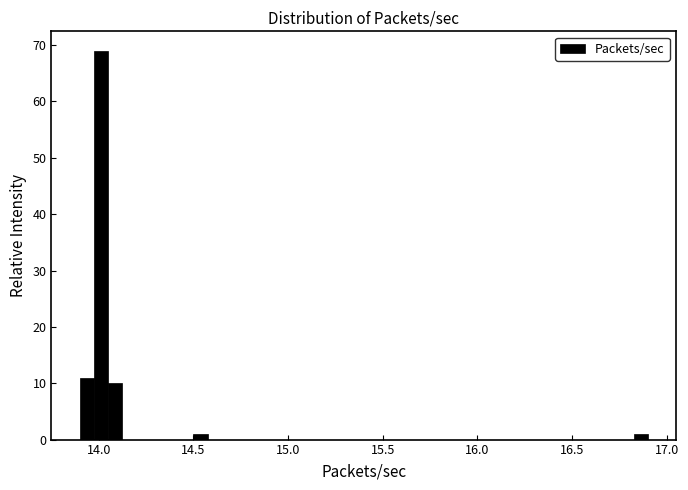

Read against the x-axis, roughly where is the centre of the tallest bar?

14.00